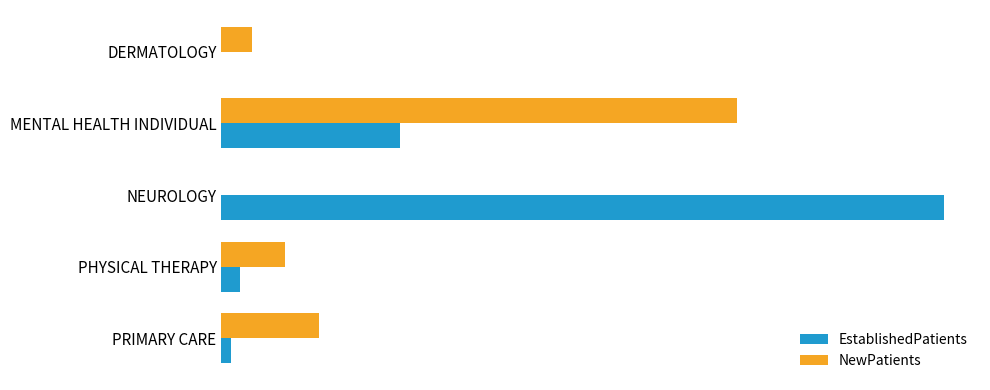

Which category has the highest value in the EstablishedPatients series?

NEUROLOGY